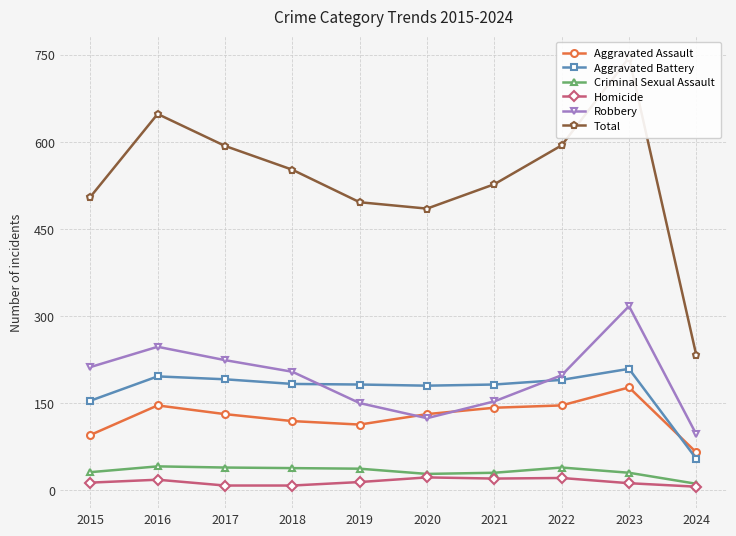

How many interior local valleys does the Aggravated Battery series have?

1